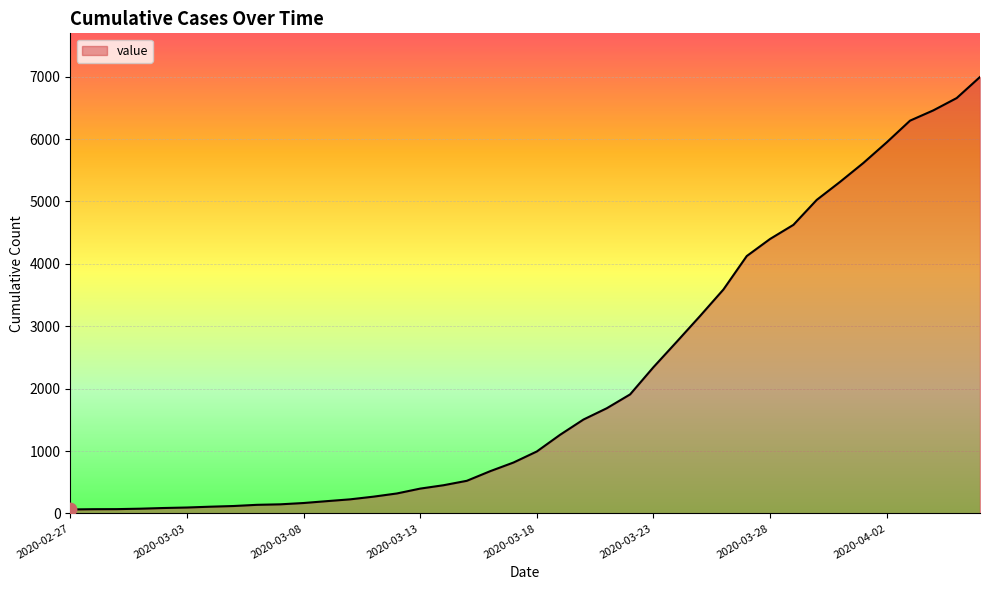

What is the greatest value displayed?

6995